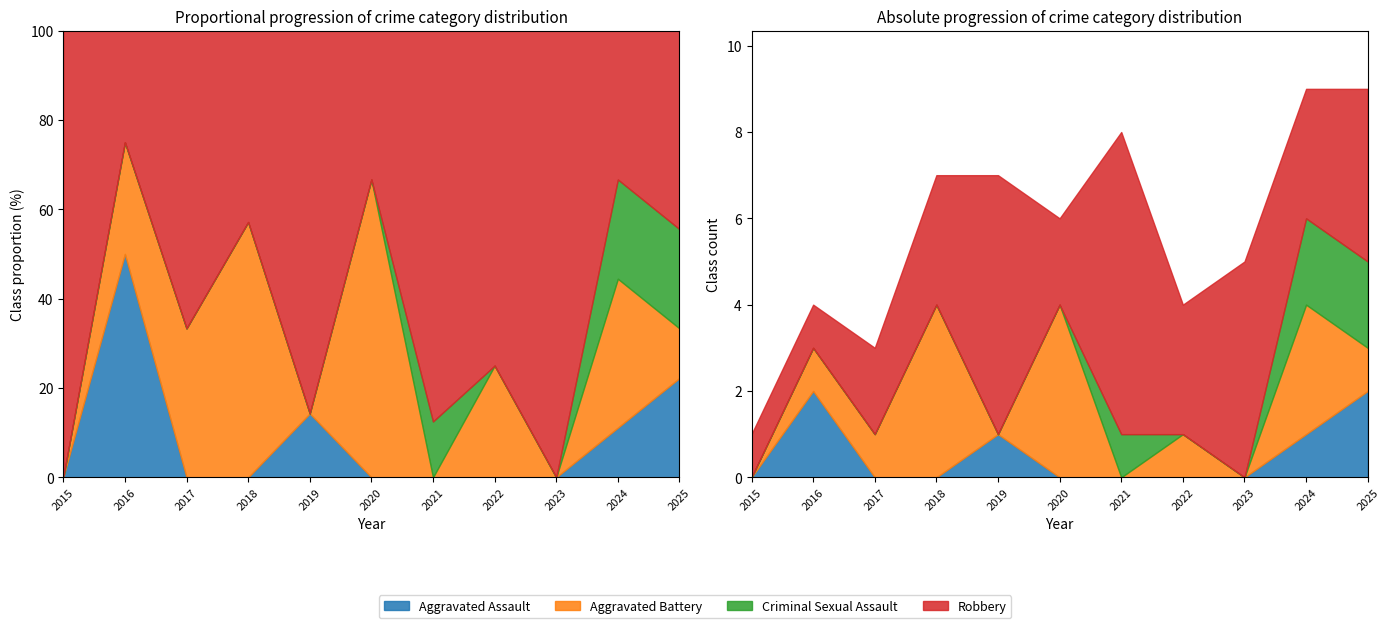

Is the value of Robbery at 2021 greater than the value of Aggravated Assault at 2015?

Yes